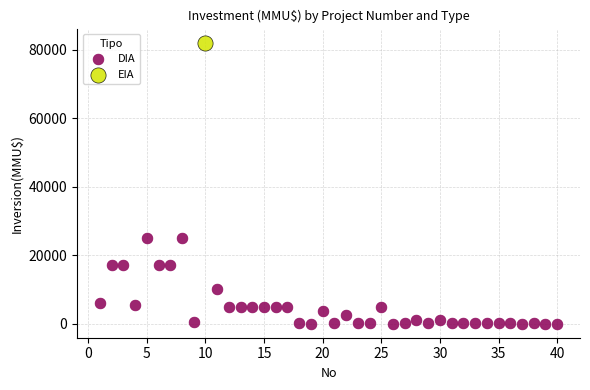

What are all the series names shown in the legend?

DIA, EIA